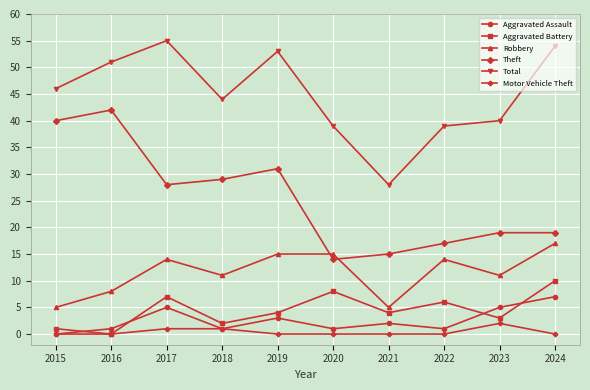

The Motor Vehicle Theft series shows 0 at 2019. True or false?

True